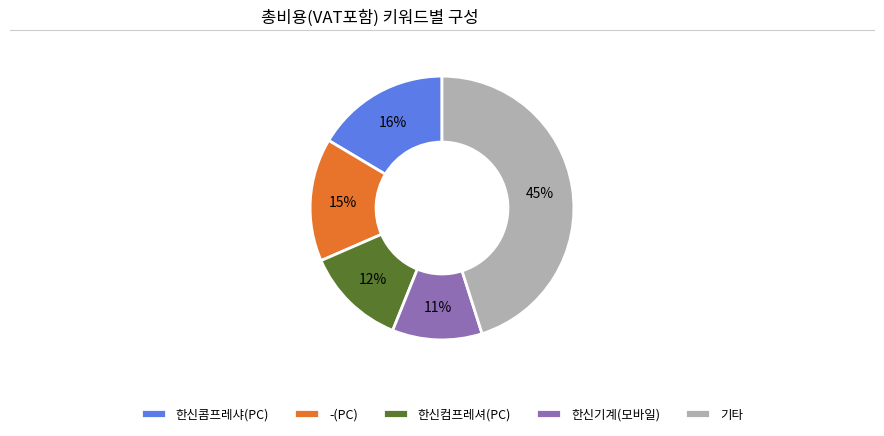

What is the ratio of the value at 한신콤프레샤(PC) to the value at 기타?

0.4